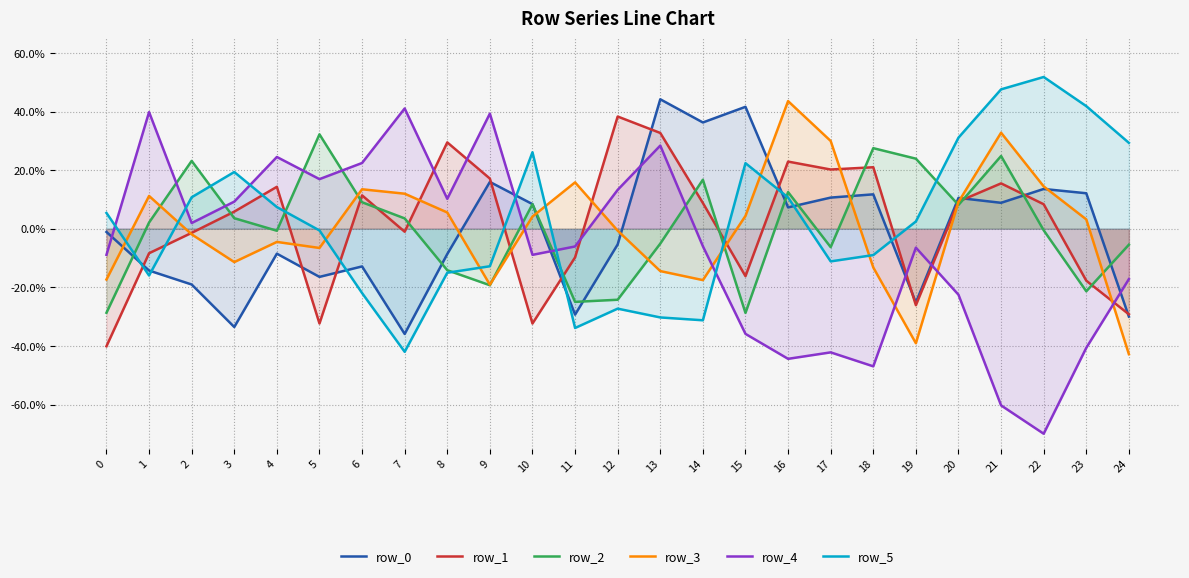

What is the sum of all row_2 values?

0.2